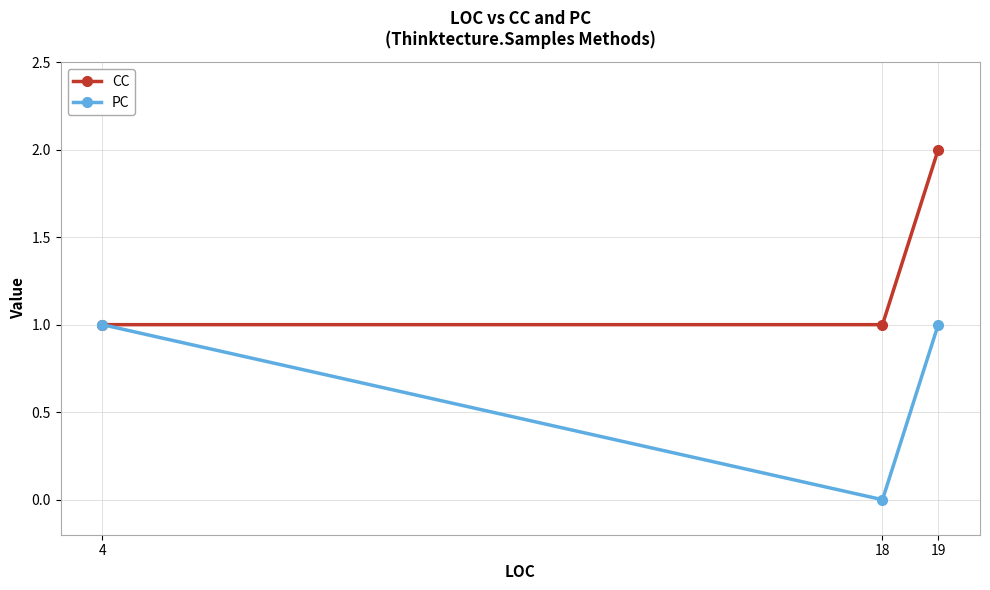

What is the average value of the PC series?

1